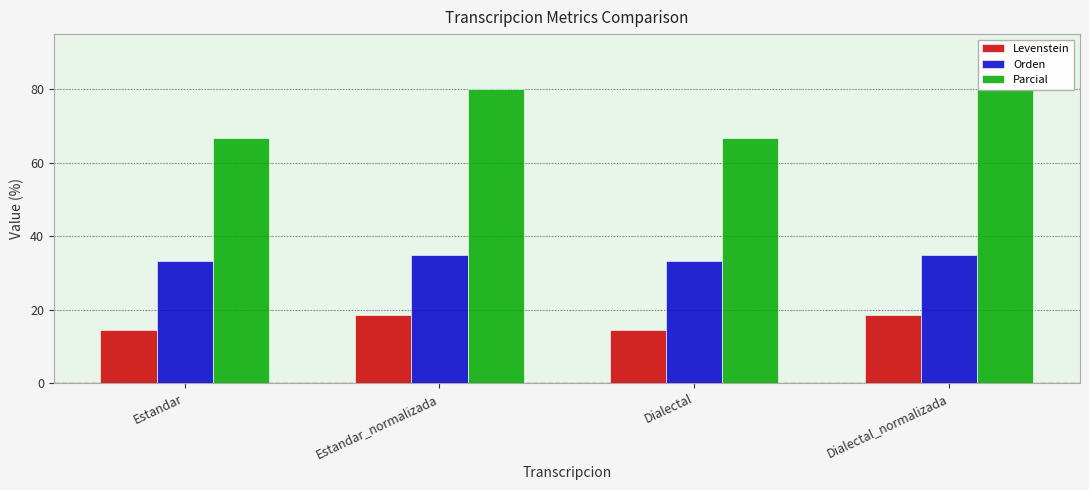

Which category has the highest value in the Parcial series?

Estandar_normalizada